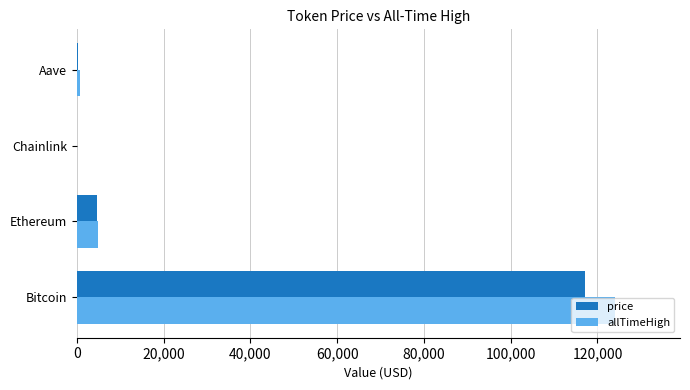

Which category has the highest value in the allTimeHigh series?

Bitcoin